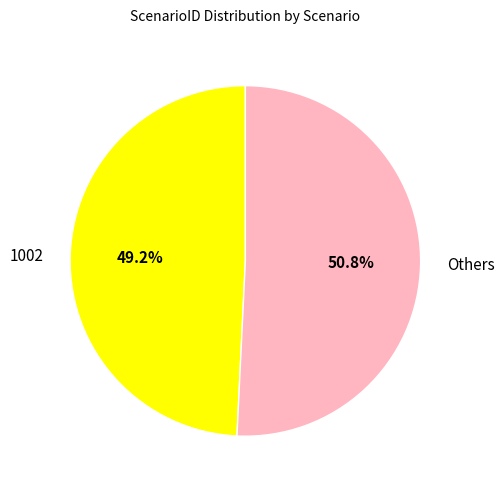

How many slices are in this pie chart?

2